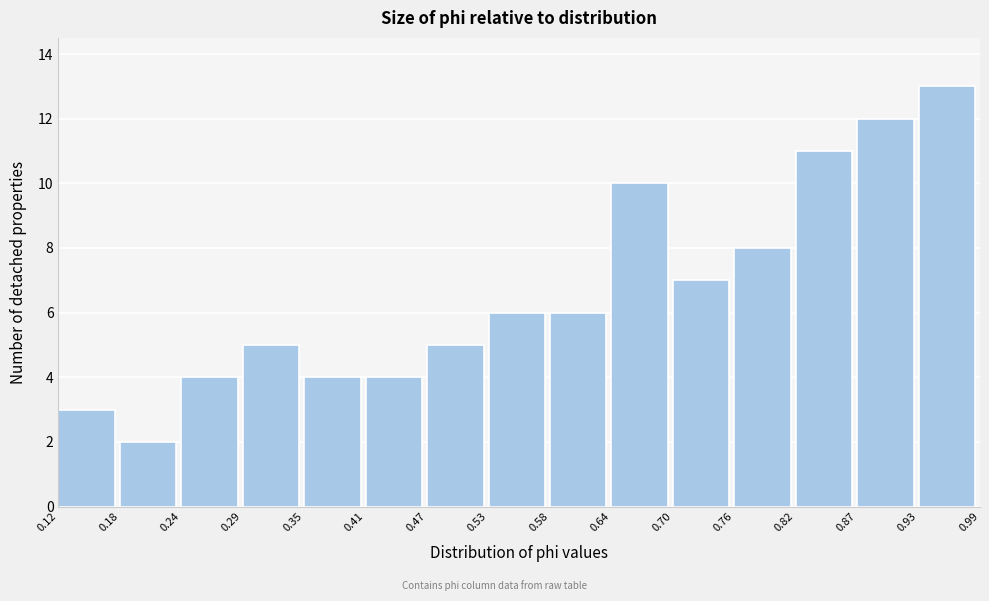

Reading left to right, list every bar in this chart as the range it spans on the x-axis followed by its height. The values are not printed on the chart, so give them approximately, as read against the axis.

0.12 to 0.18: 3
0.18 to 0.24: 2
0.24 to 0.29: 4
0.29 to 0.35: 5
0.35 to 0.41: 4
0.41 to 0.47: 4
0.47 to 0.53: 5
0.53 to 0.58: 6
0.58 to 0.64: 6
0.64 to 0.70: 10
0.70 to 0.76: 7
0.76 to 0.82: 8
0.82 to 0.87: 11
0.87 to 0.93: 12
0.93 to 0.99: 13